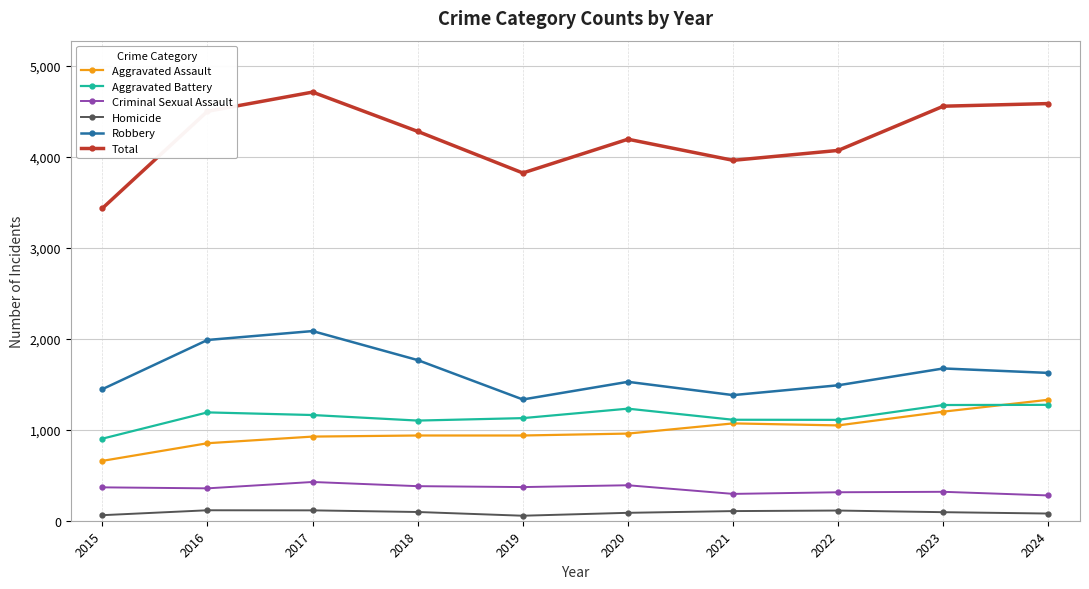

What are all the series names shown in the legend?

Aggravated Assault, Aggravated Battery, Criminal Sexual Assault, Homicide, Robbery, Total